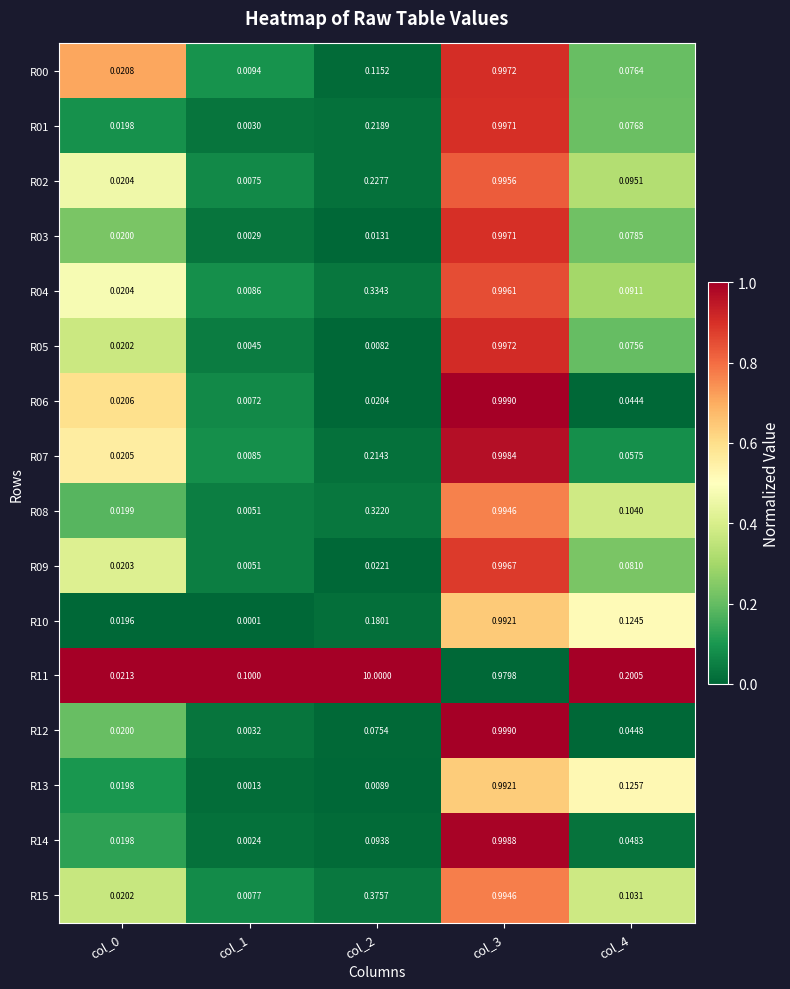

Is the value of R03 at col_2 greater than the value of R02 at col_3?

No